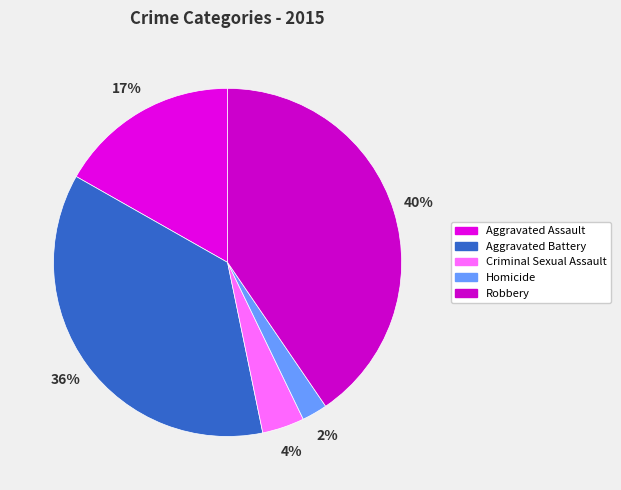

Combined, do Aggravated Assault and Robbery account for over 50%?

Yes